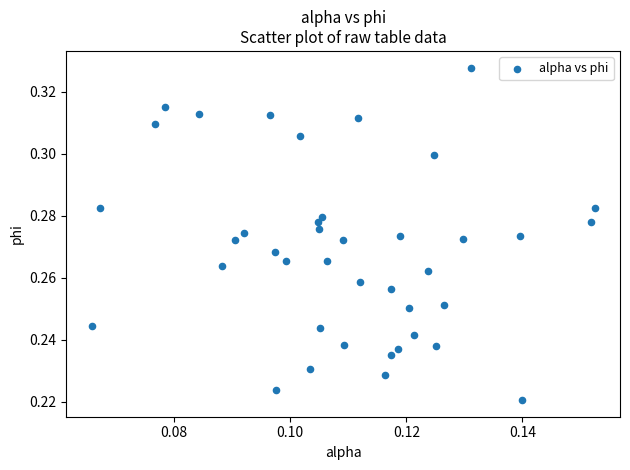

How many data points are displayed?

40